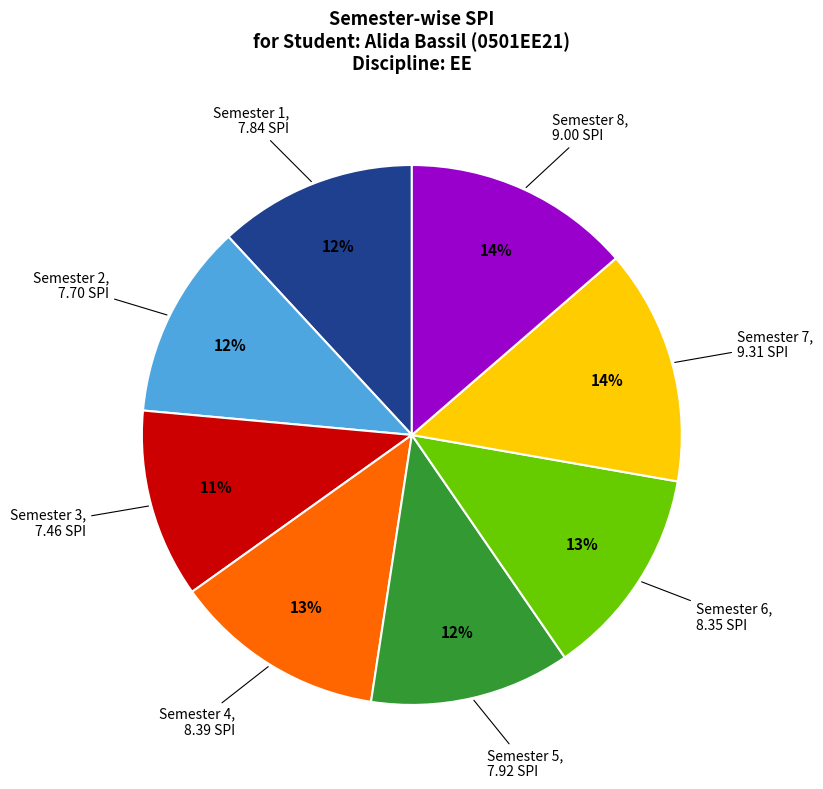

To the nearest percent, what is the average slice percentage?

12%